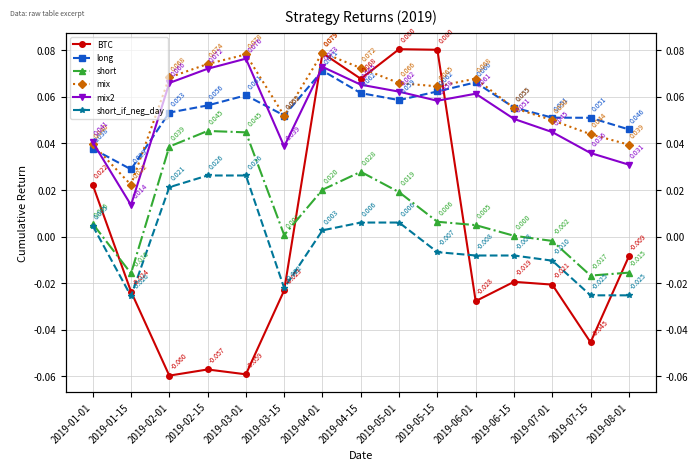

Which category has the lowest value across all series?

2019-02-01